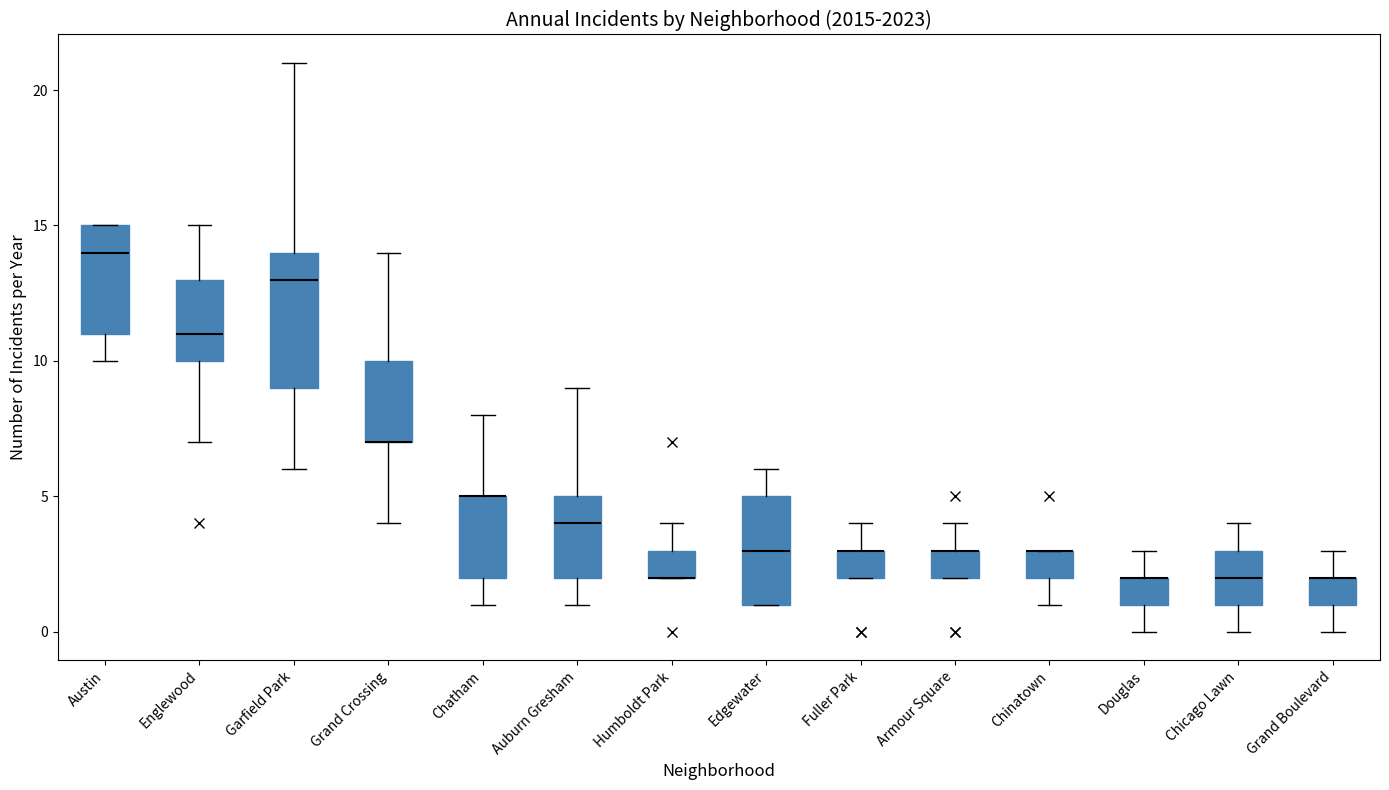

Where is the lower edge of the box for Douglas on the y-axis? The values are not printed on the chart, so give them approximately, as read against the axis.

1